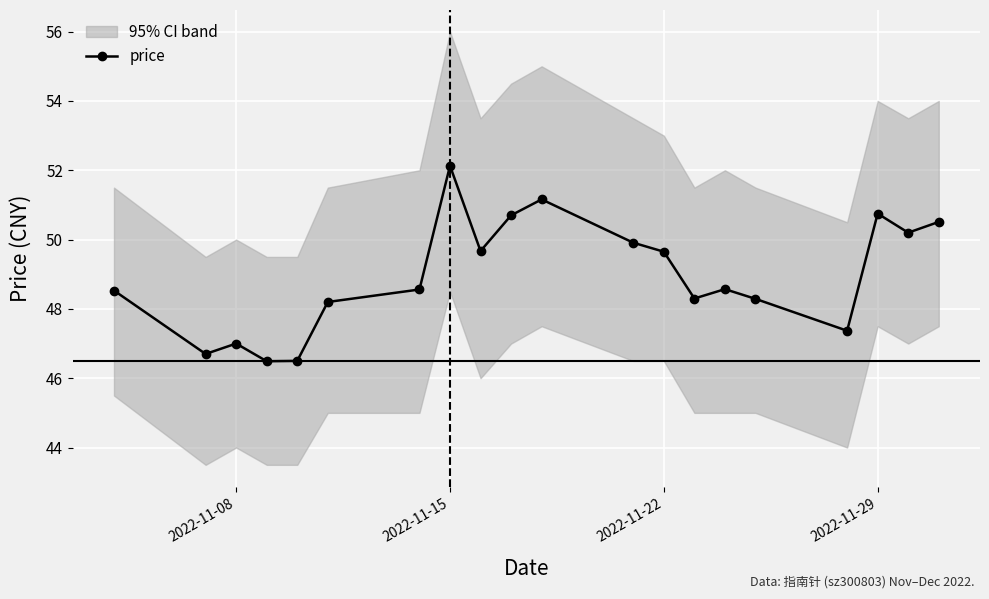

What is the value of the 7th point from the left?

48.6